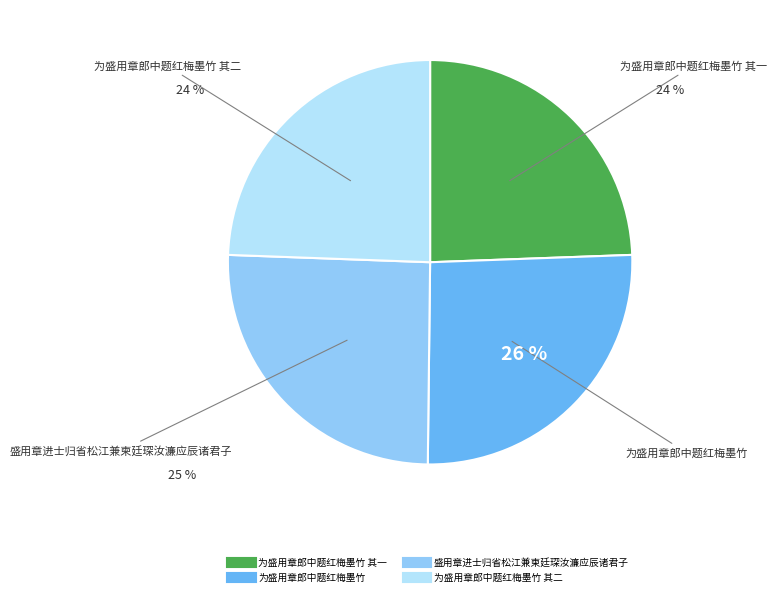

Is there any slice that represents more than half of the pie?

No